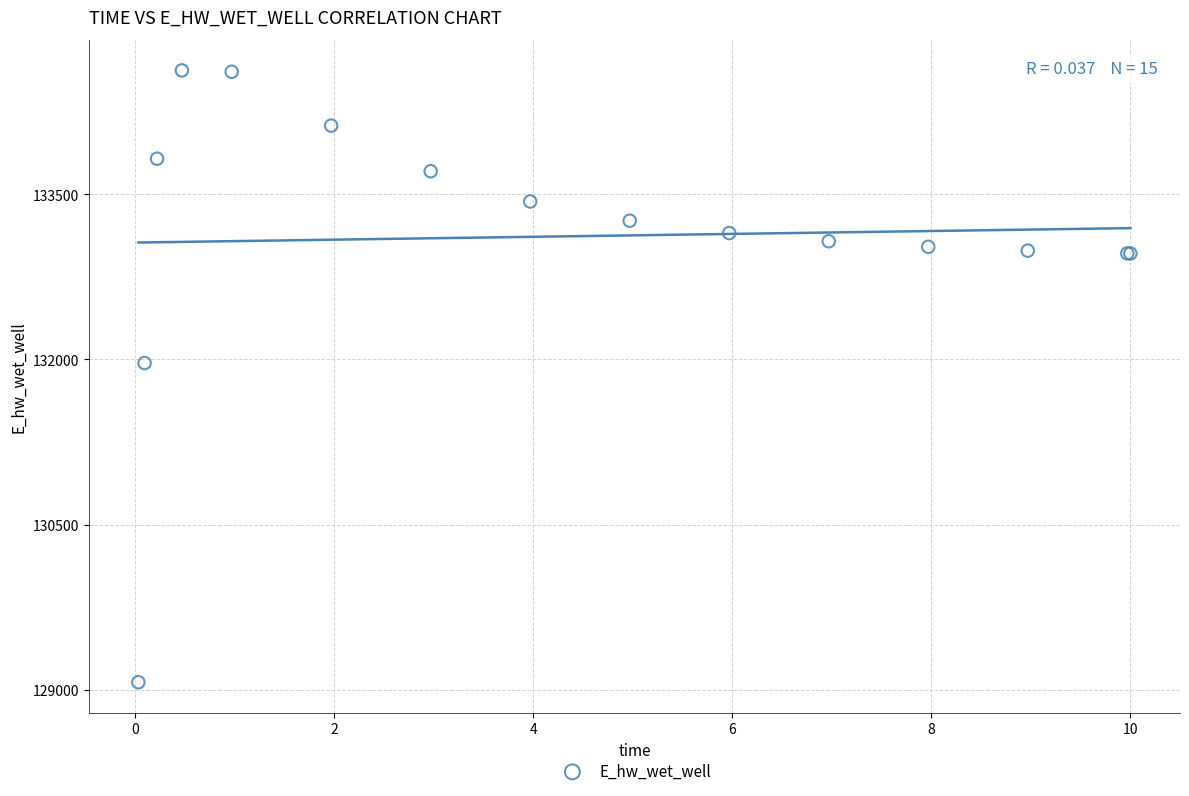

What Y value in the scatter plot is closest to 131846?

131966.9